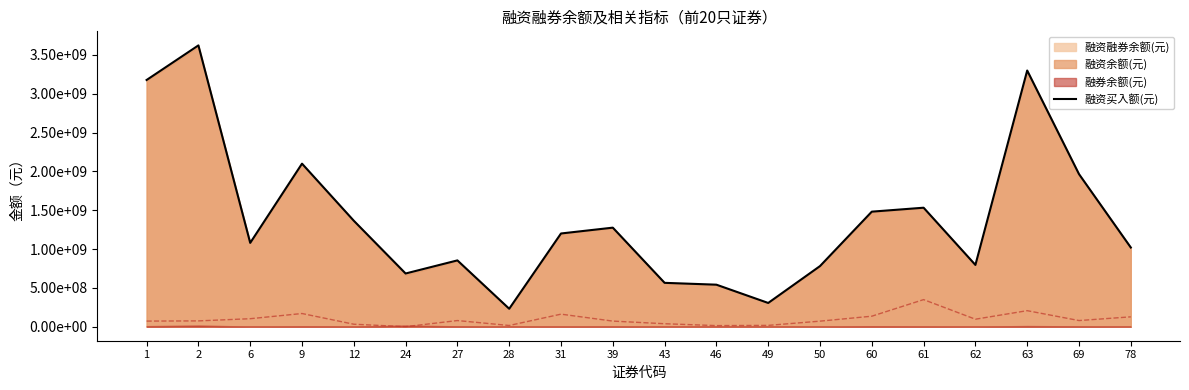

At which category does the chart reach its peak across all series?

2